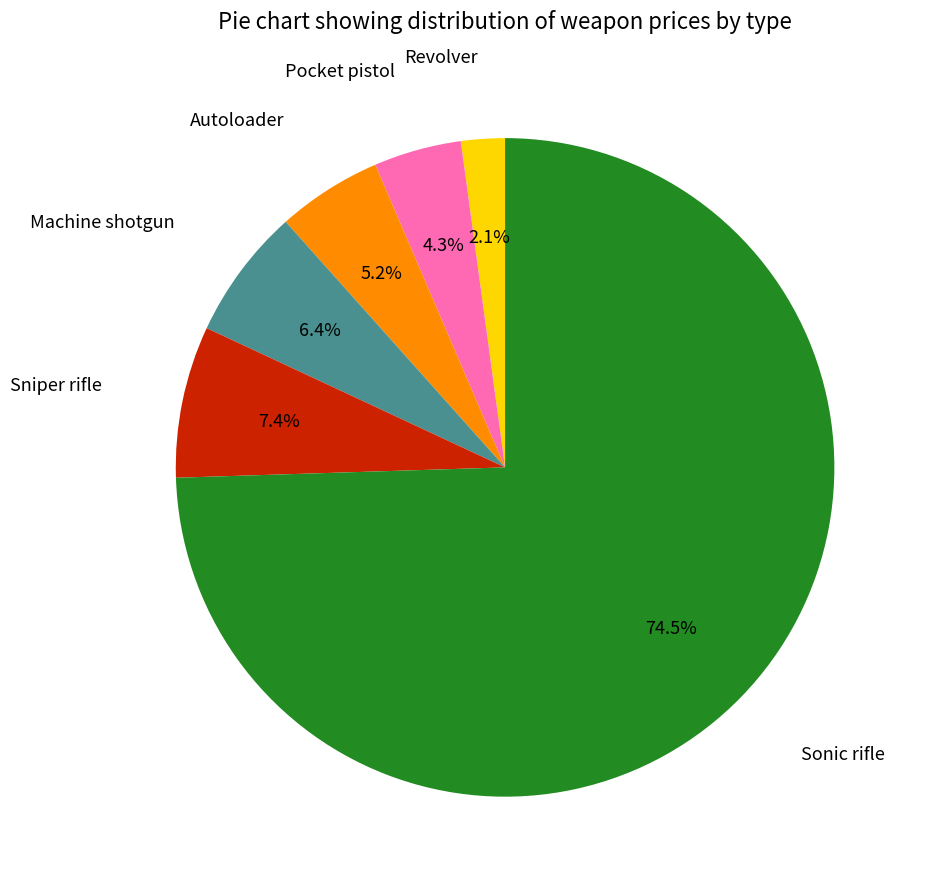

Is there any slice that represents more than half of the pie?

Yes